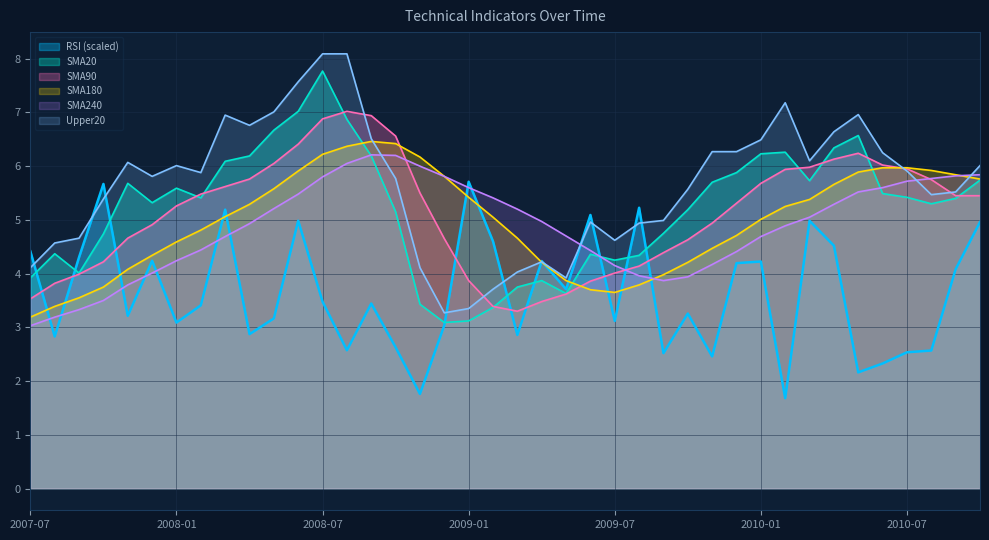

What are all the series names shown in the legend?

RSI (scaled), SMA20, SMA90, SMA180, SMA240, Upper20